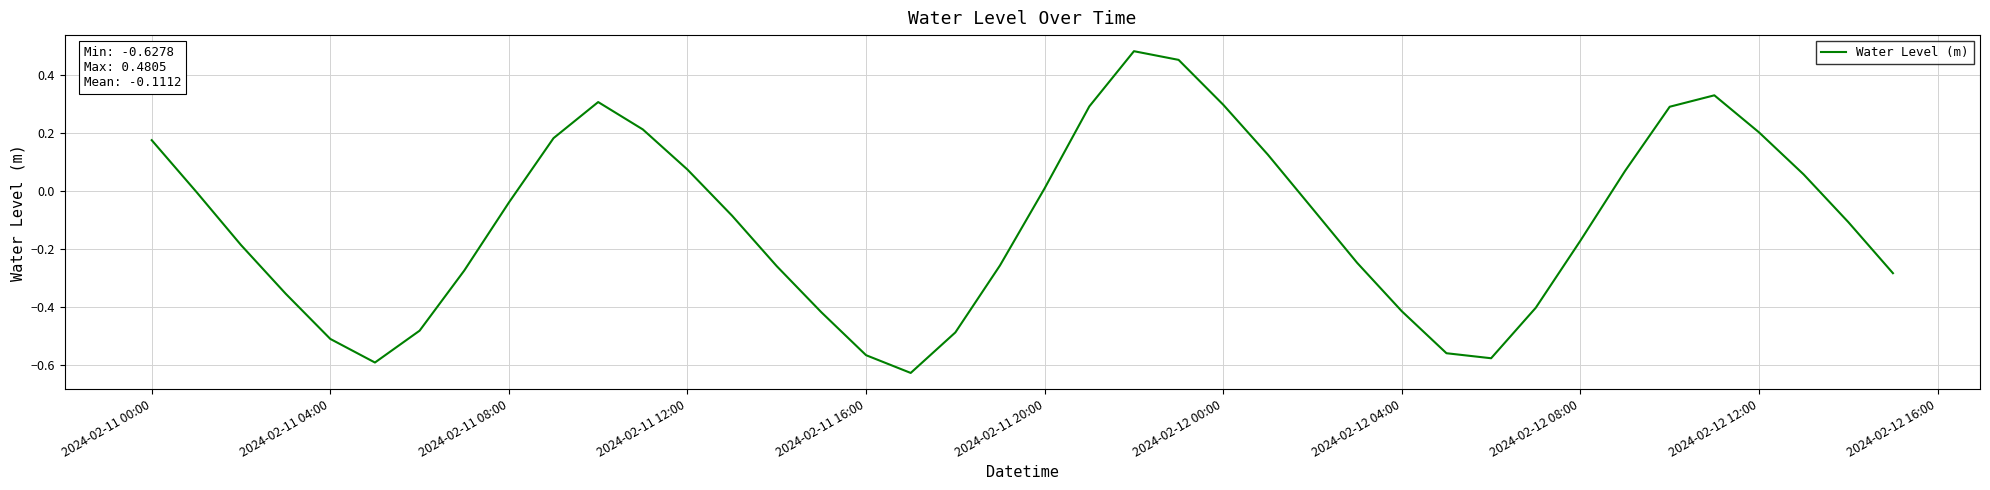

How many interior local peaks (higher than both neighbors) does the data have?

3